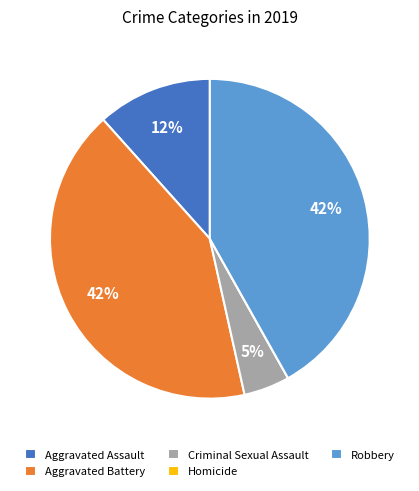

Do Aggravated Assault and Robbery together represent more than half of the pie?

Yes